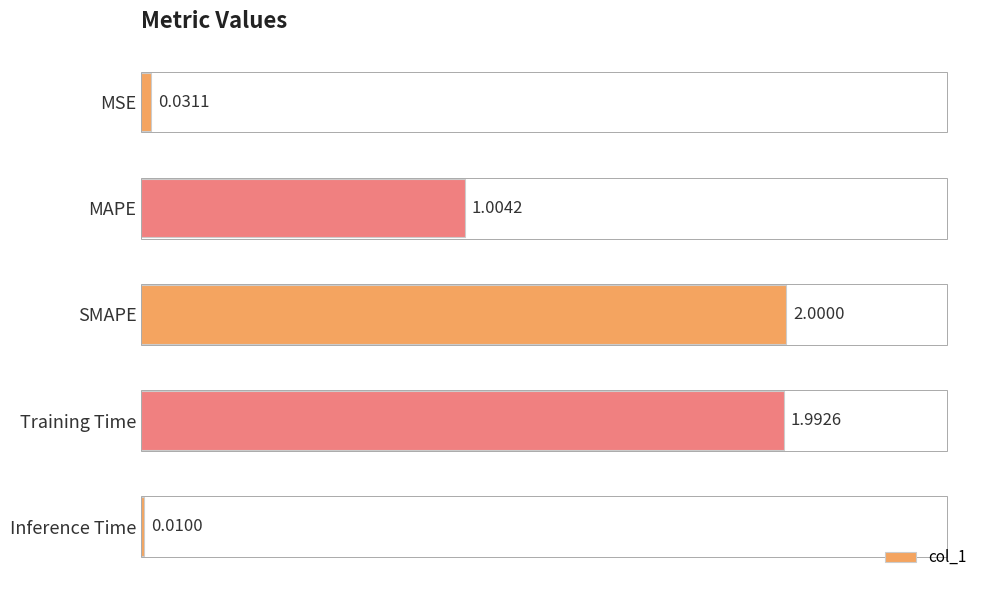

Rank the categories by value from lowest to highest.

Inference Time, MSE, MAPE, Training Time, SMAPE